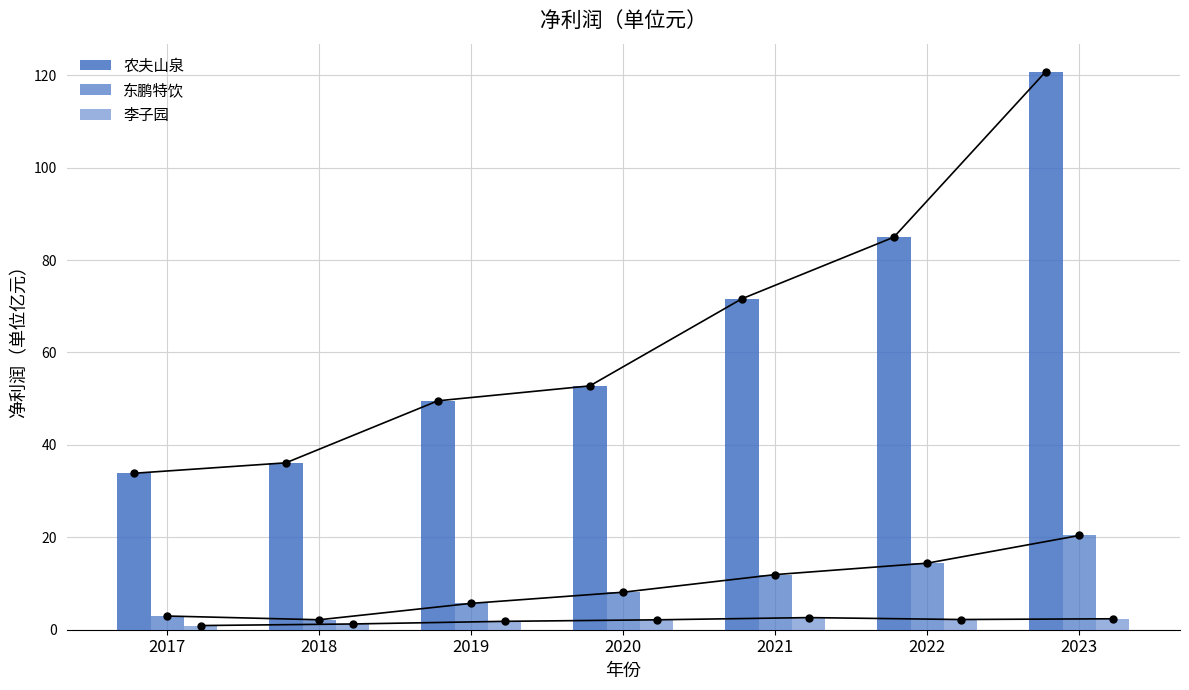

What is the average value of the 东鹏特饮 series?

9.4